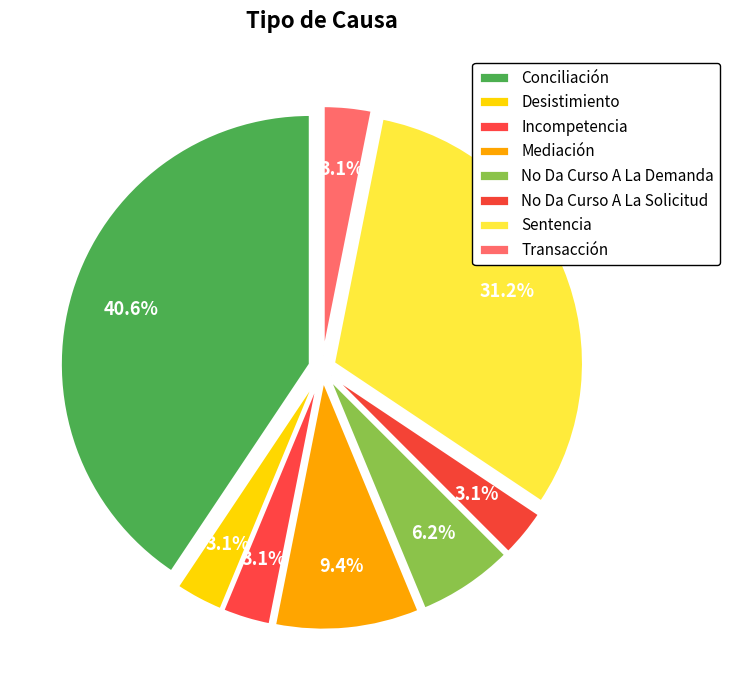

To the nearest percent, what portion does Incompetencia represent?

3%